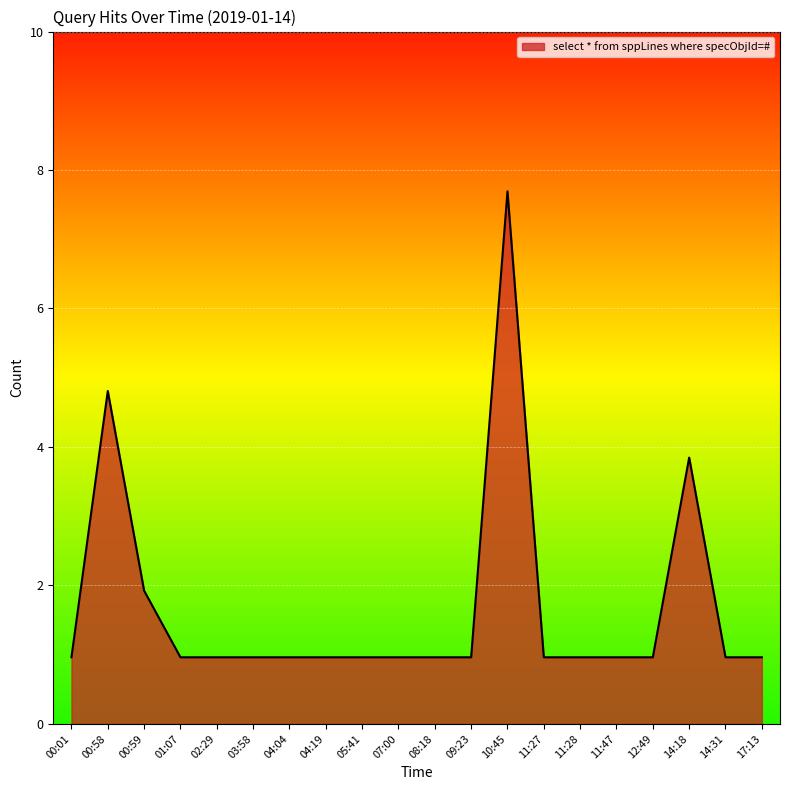

Is it true that the value at 04:19 is 1?

True